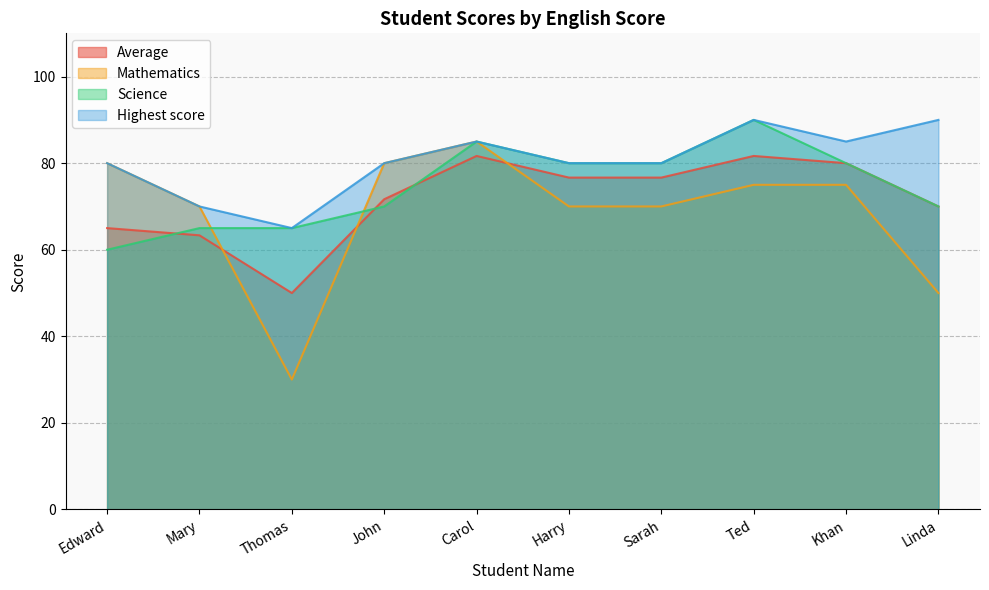

Between Linda and Mary, which series saw the biggest shift?

Mathematics